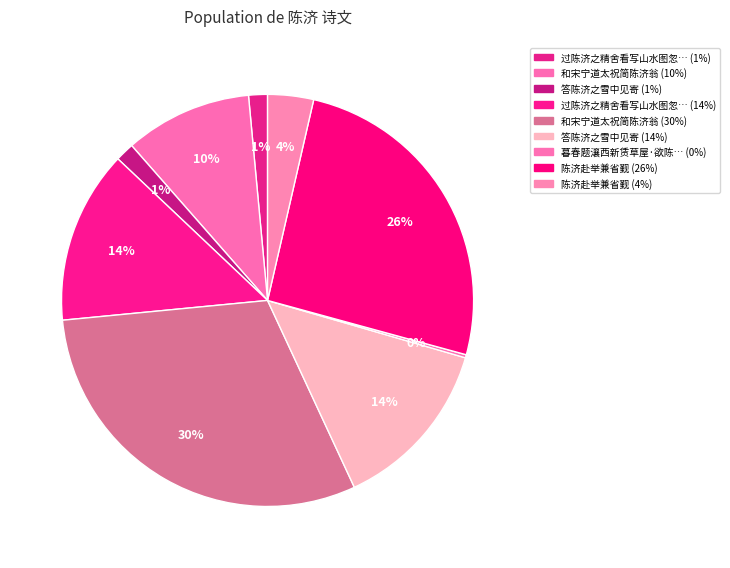

Rank the categories by value from highest to lowest.

和宋宁道太祝简陈济翁, 陈济赴举兼省觐, 答陈济之雪中见寄, 过陈济之精舍看写山水图忽听糟床酒声便敲青螺佐饮成醉, 和宋宁道太祝简陈济翁, 陈济赴举兼省觐, 过陈济之精舍看写山水图忽听糟床酒声便敲青, 答陈济之雪中见寄, 暮春题瀼西新赁草屋·欲陈济世策